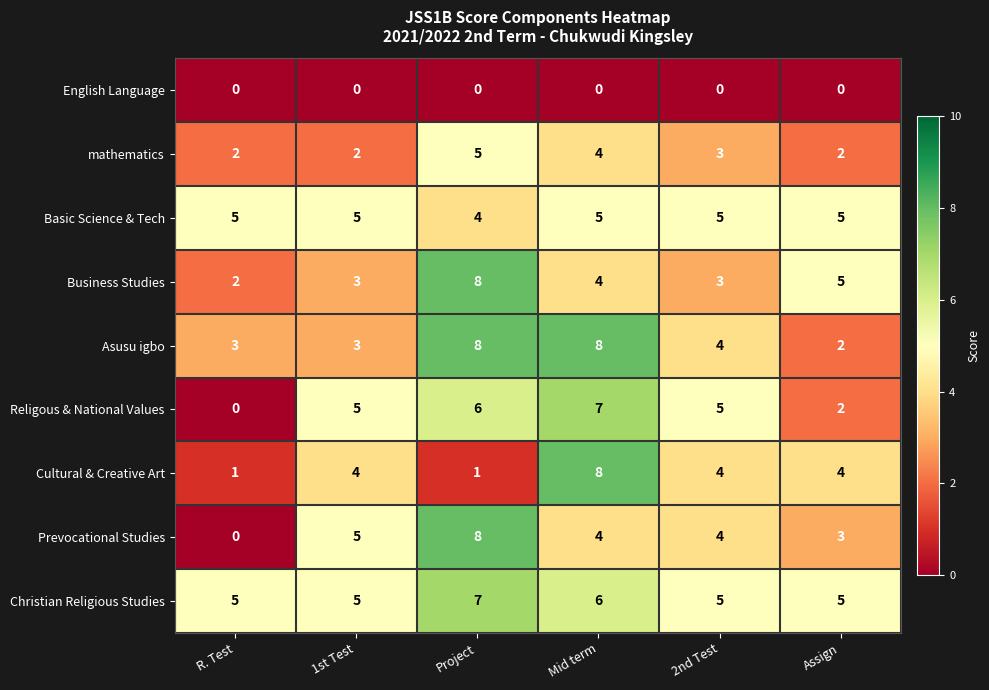

Is it true that Christian Religious Studies equals 3 at R. Test?

False